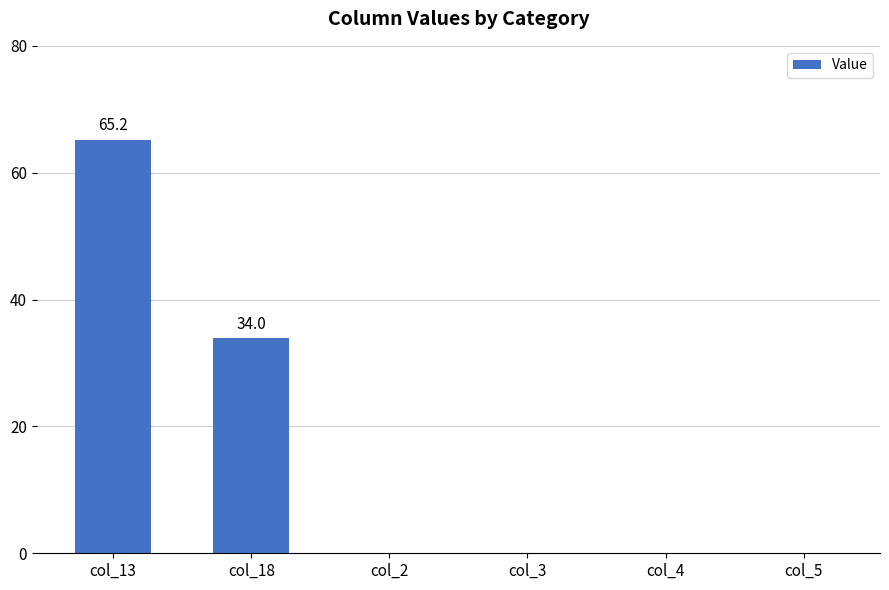

How many values are between 0 and 34?

5